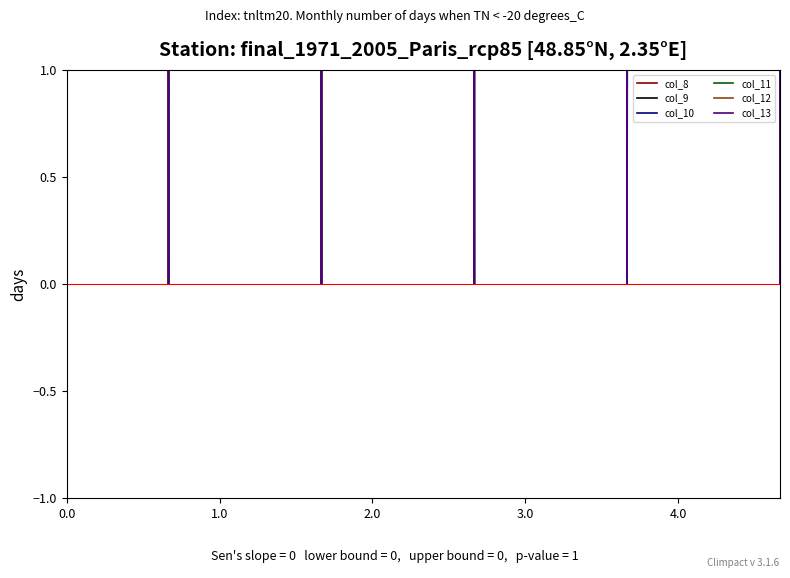

How many times do col_8 and col_12 cross each other?

9